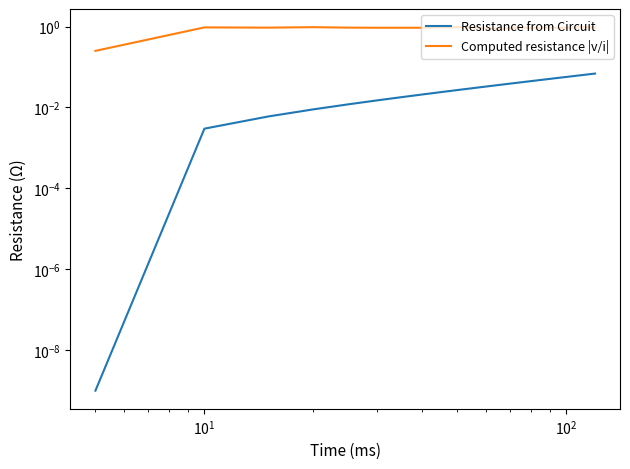

True or false: Resistance from Circuit and Computed resistance |v/i| cross at least once.

False